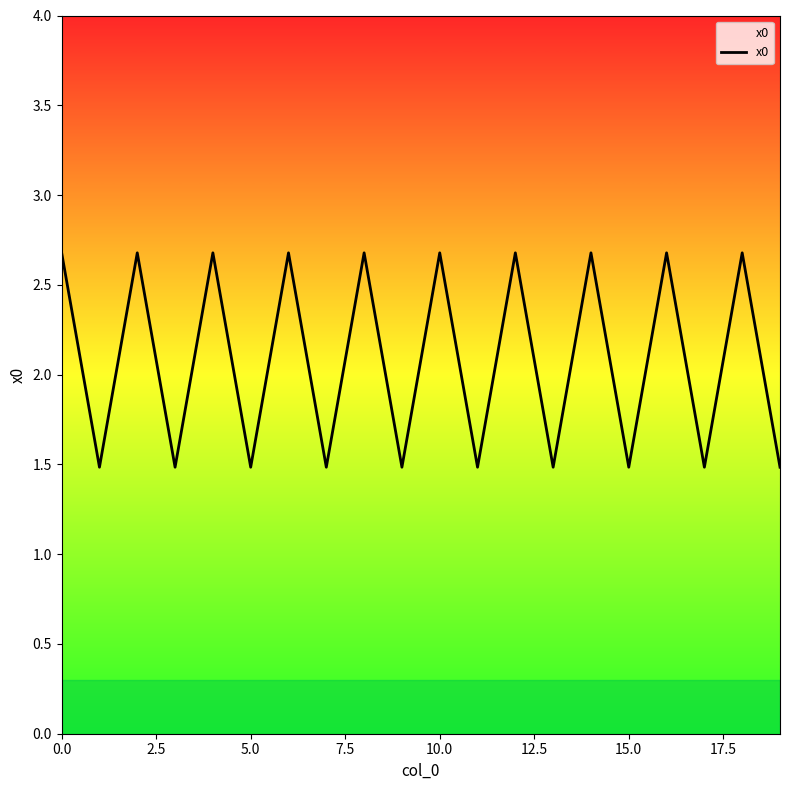

Reading right to left, what are all the values shown in this chart?

1.5	2.7	1.5	2.7	1.5	2.7	1.5	2.7	1.5	2.7	1.5	2.7	1.5	2.7	1.5	2.7	1.5	2.7	1.5	2.7